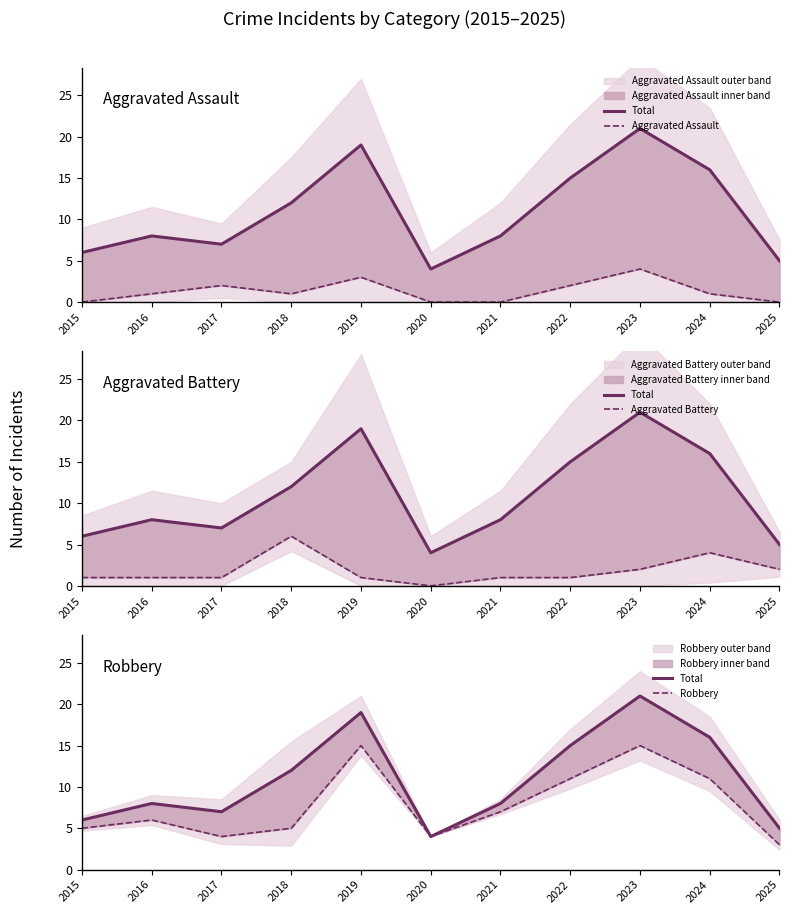

True or false: Total and Aggravated Battery cross at least once.

False